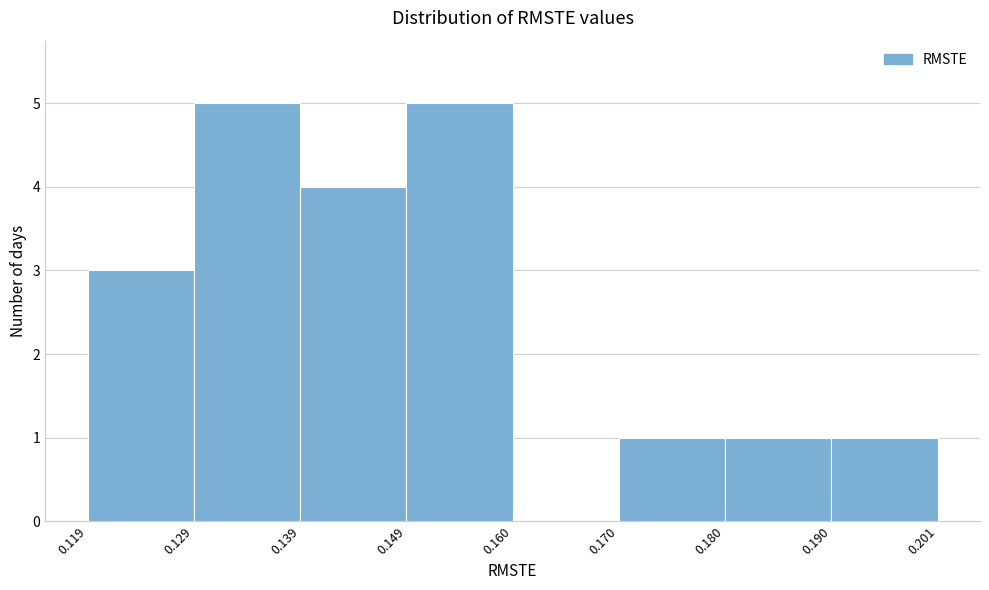

How tall is the bar that spans 0.119 to 0.129 on the x-axis? The values are not printed on the chart, so give them approximately, as read against the axis.

3